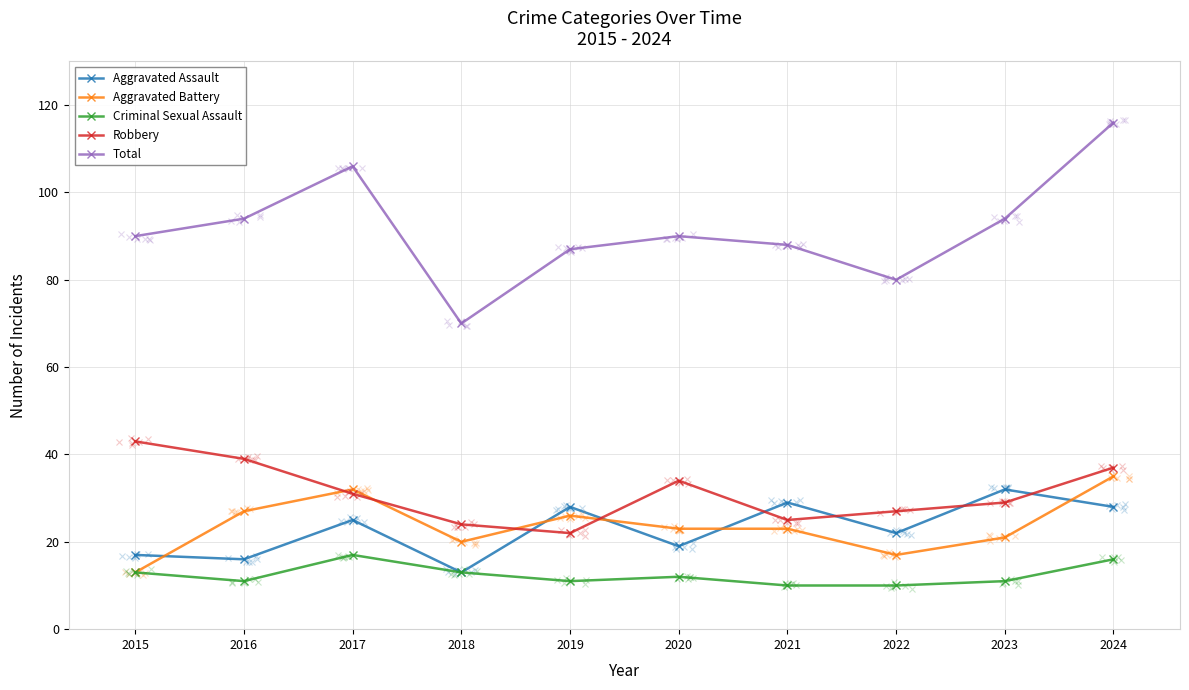

Which series has the largest total across all categories?

Total